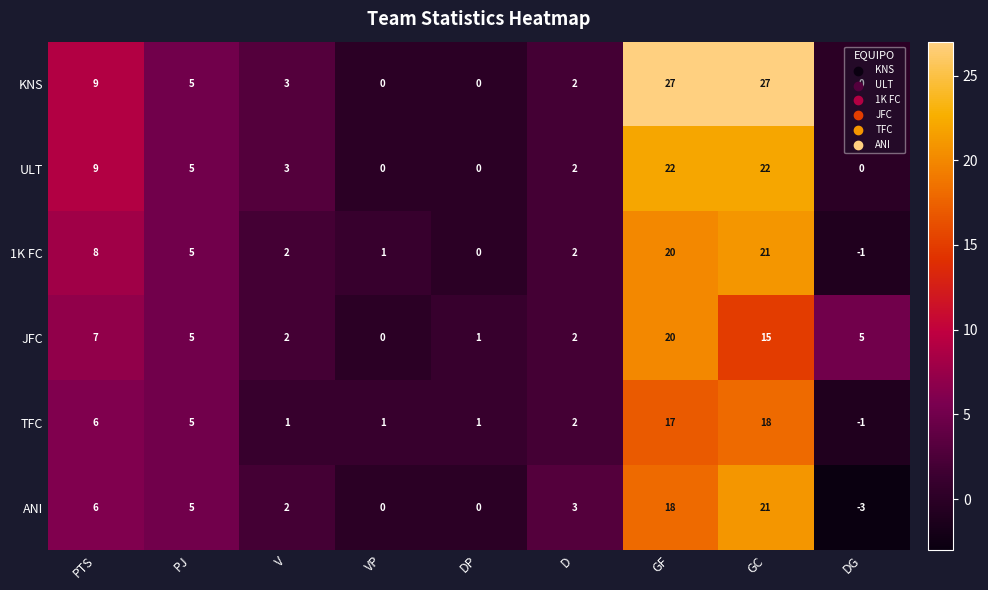

What is the average value of the 1K FC series?

6